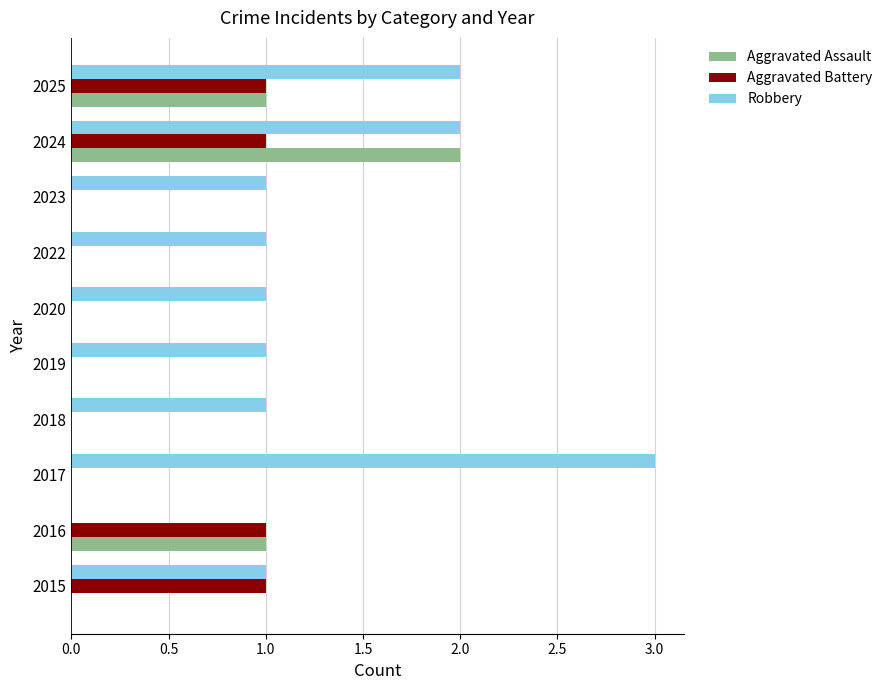

What is the sum of all Aggravated Assault values?

4